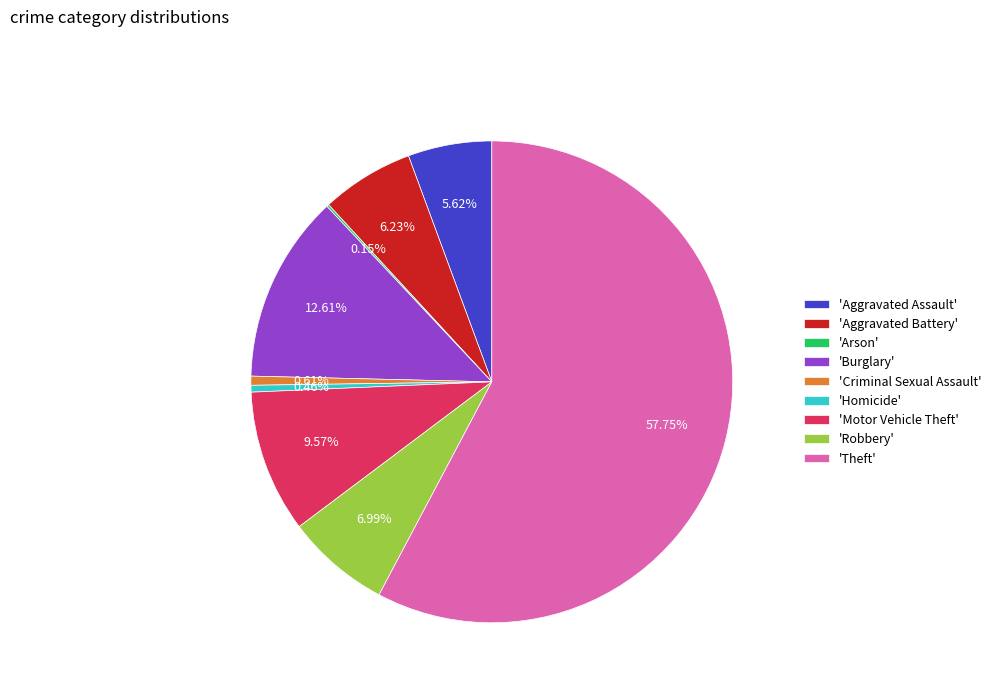

Is there a majority slice in this chart?

Yes